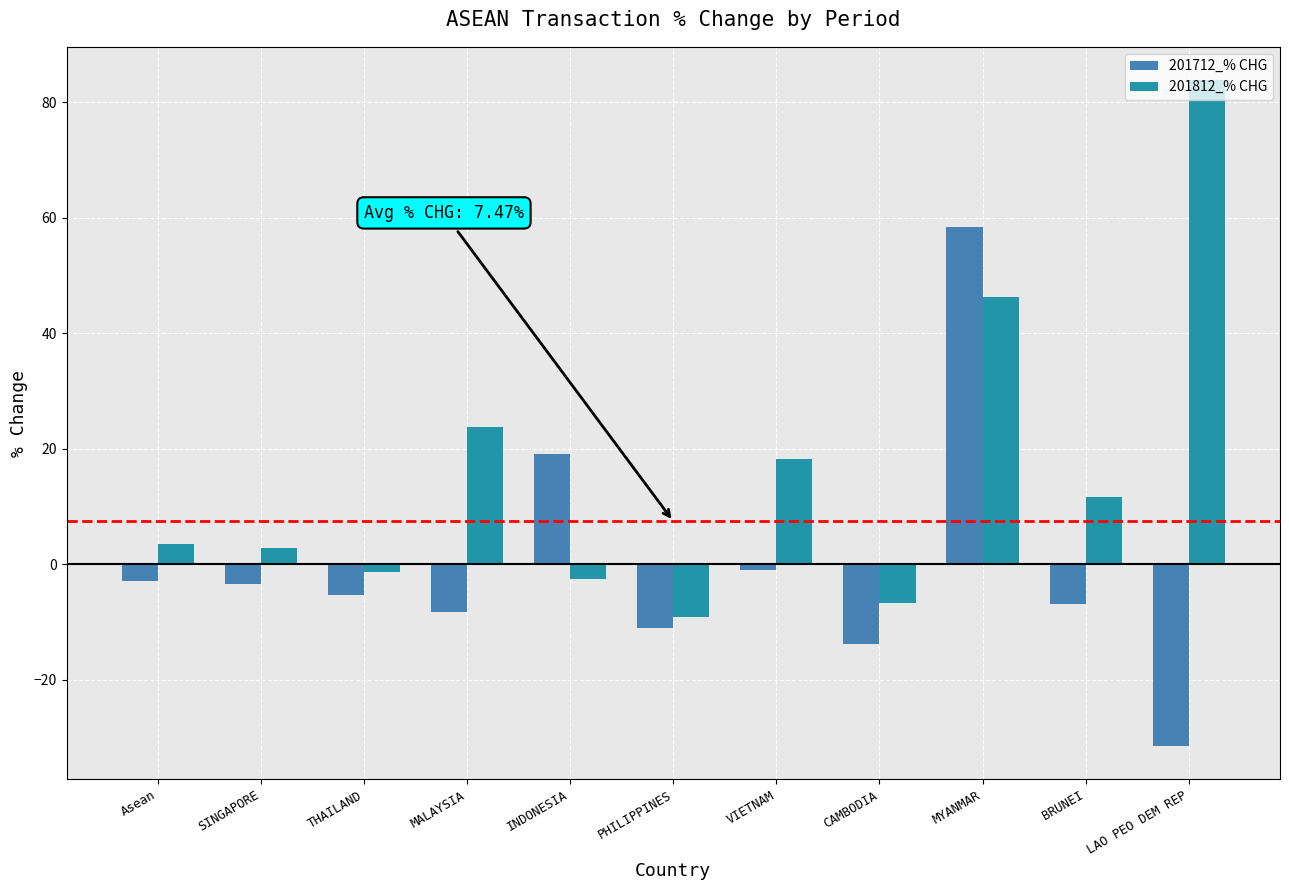

Are the bars horizontal?

No